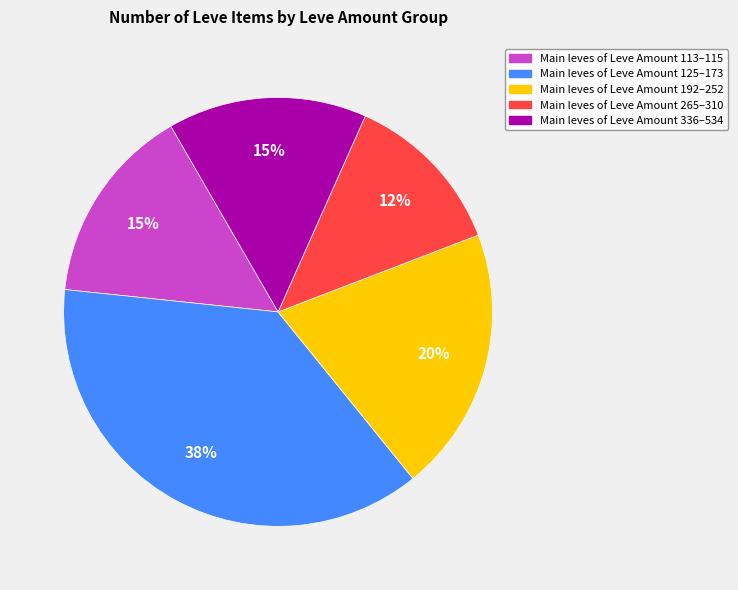

Does any single category account for the majority?

No